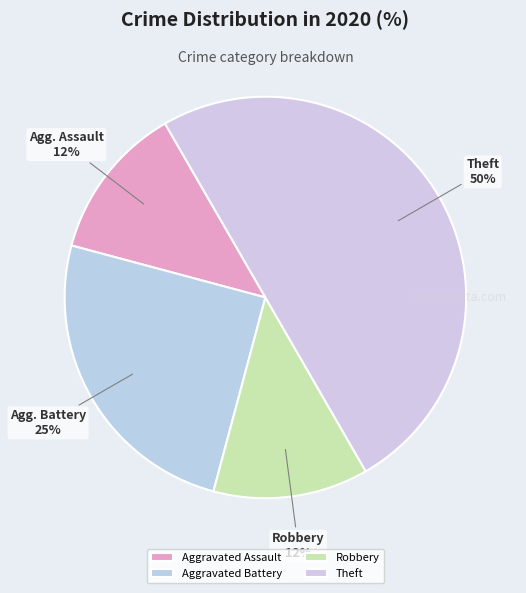

To the nearest percent, what percentage of the pie is Robbery?

12%